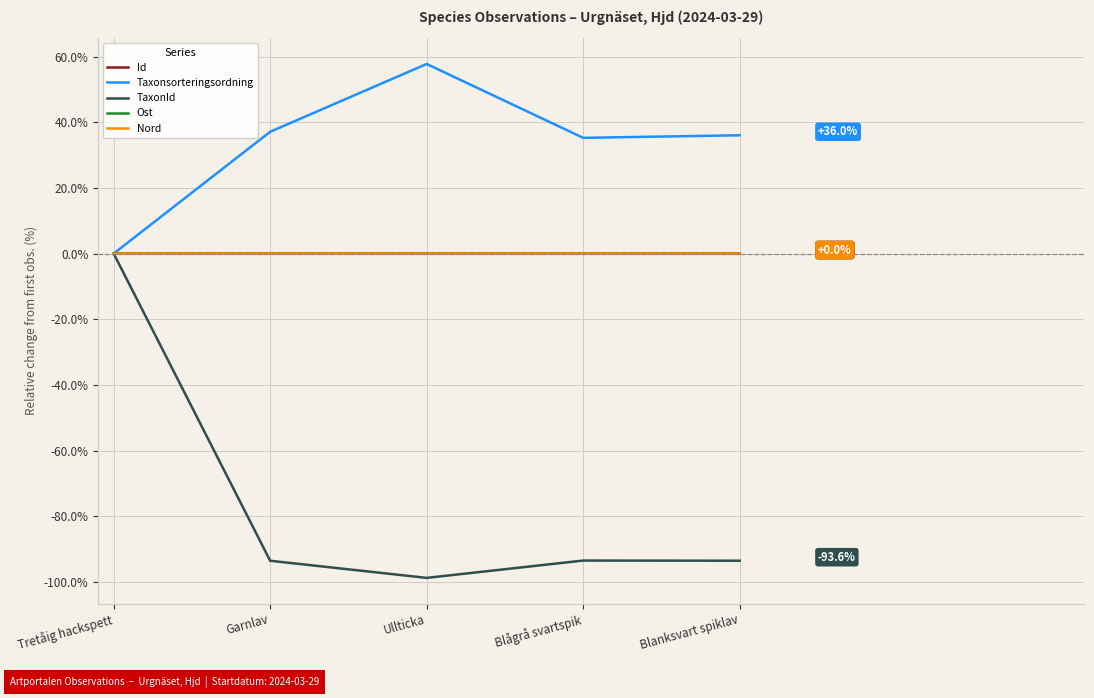

The Taxonsorteringsordning series shows 7.2 at Blågrå svartspik. True or false?

False